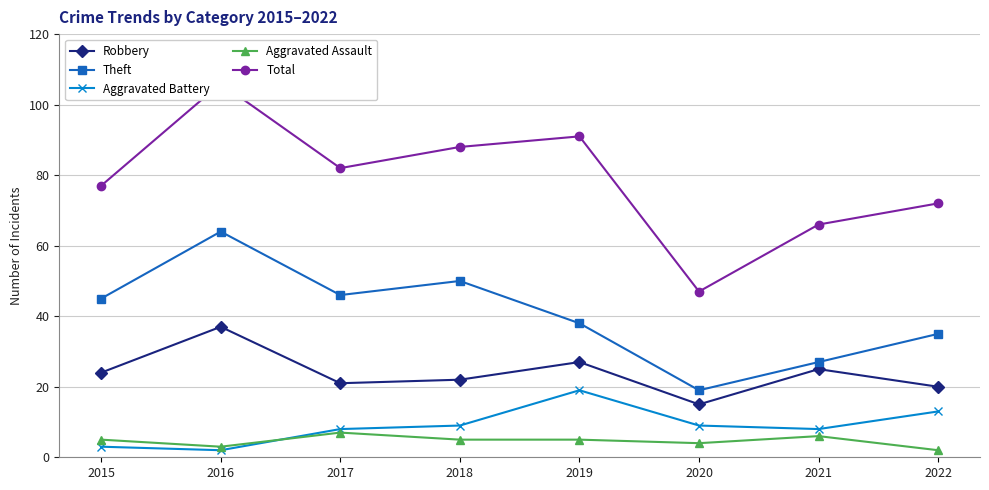

Is it true that Total equals 37 at 2022?

False